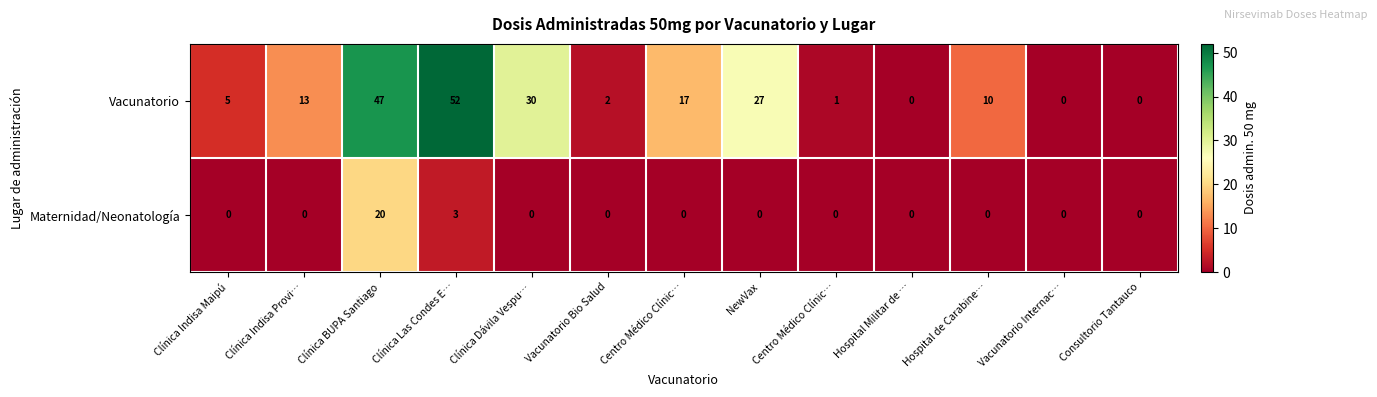

List the series in order of their overall mean, lowest first.

row_1, row_0